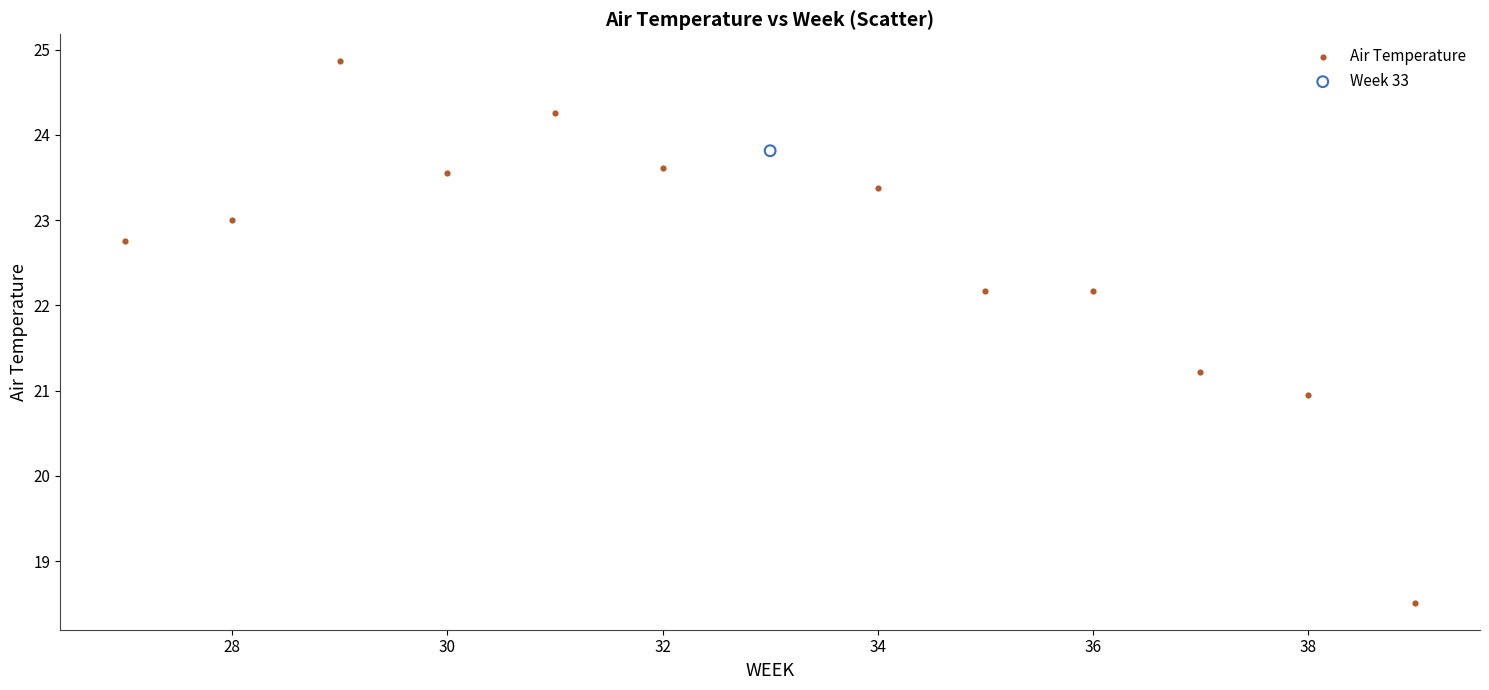

What are all the series names shown in the legend?

Air Temperature, Week 33